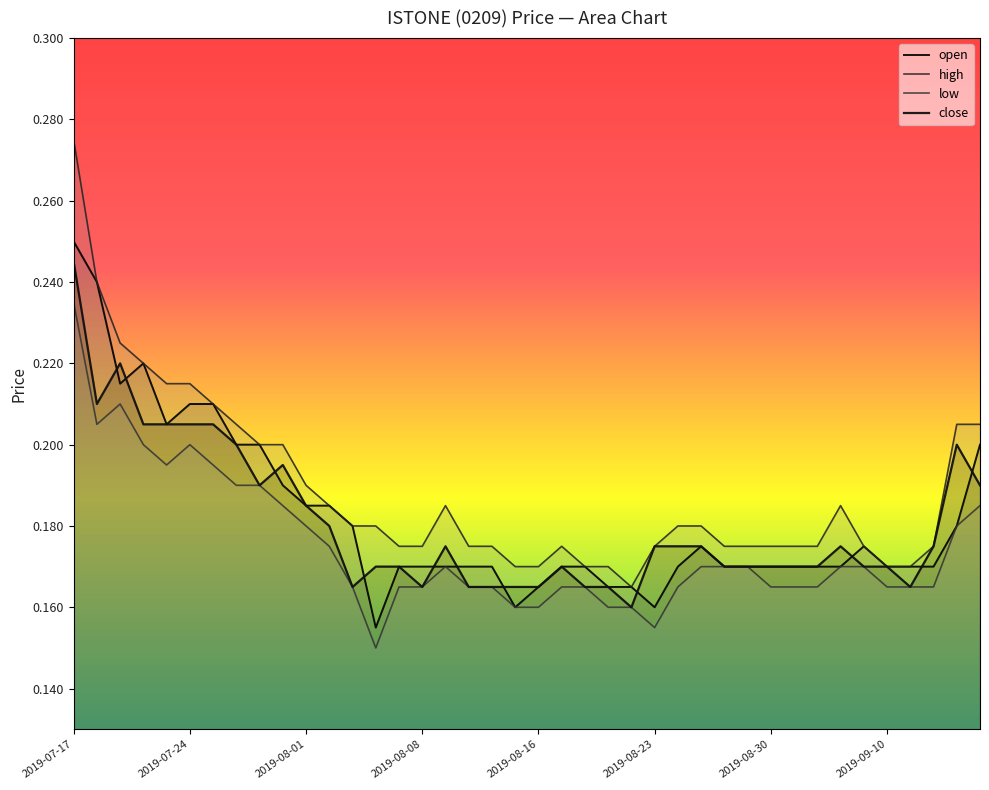

How many lines are shown in the chart?

4